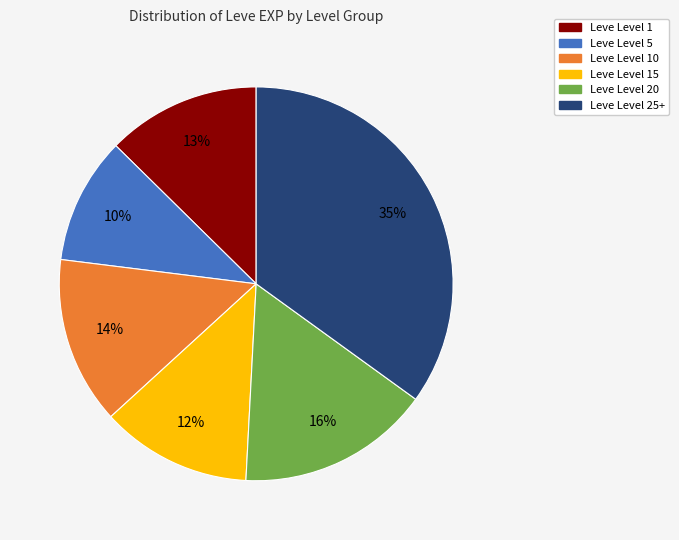

Which category has the biggest portion of the pie?

Leve Level 25+